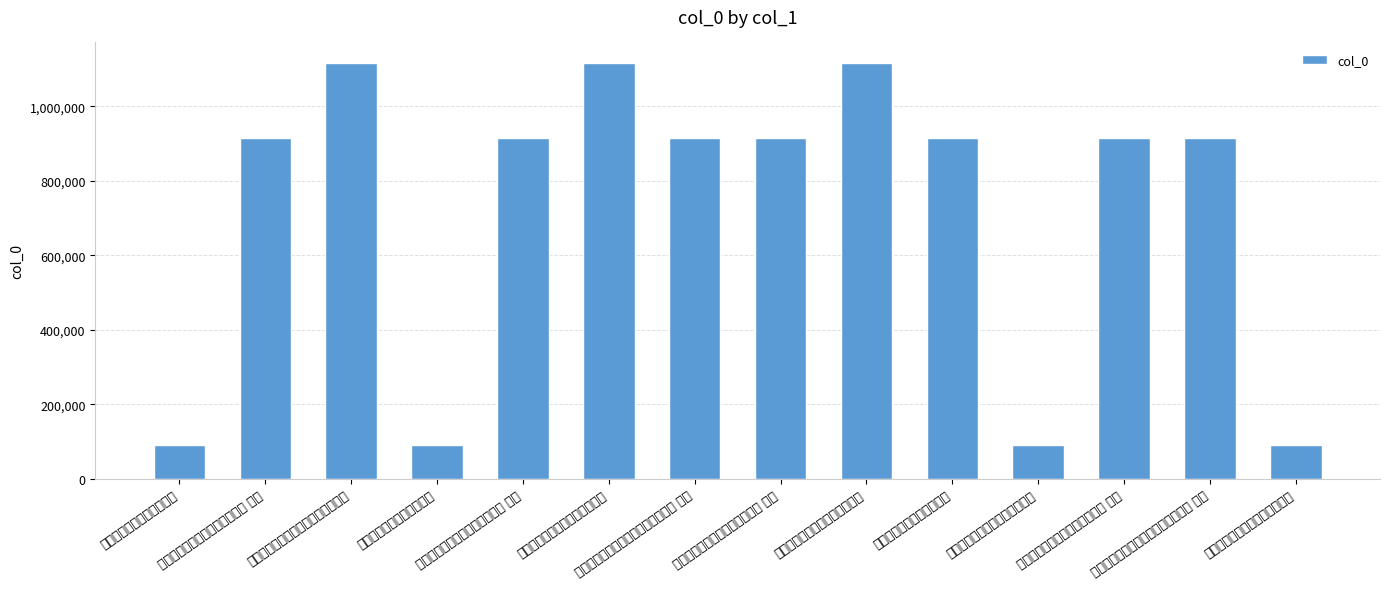

How many data points are less than 913704?

7